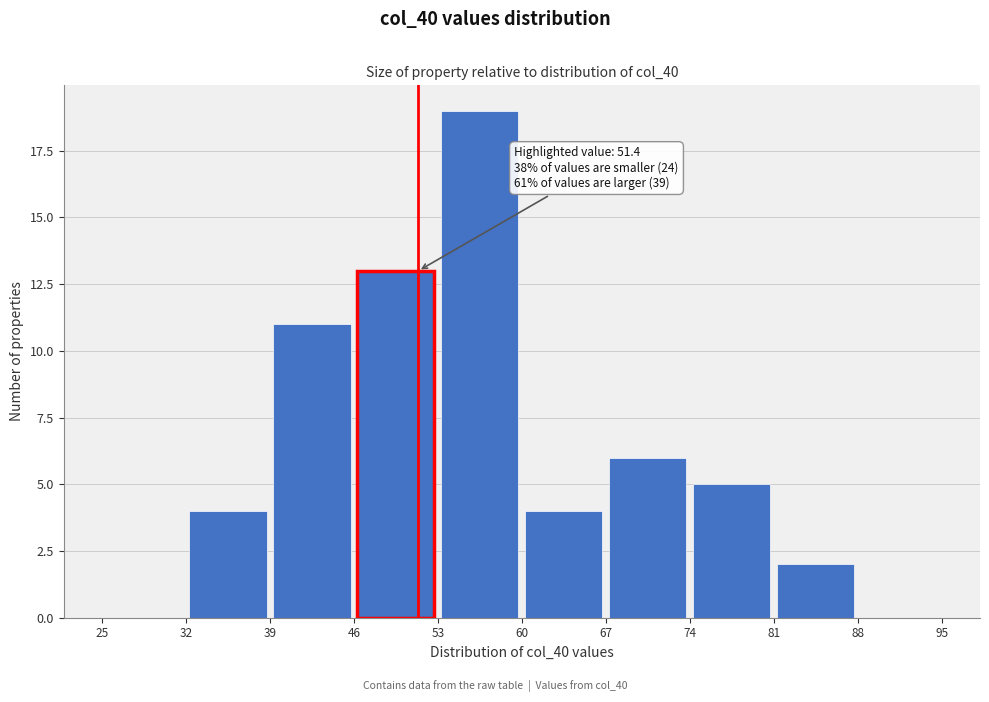

Which range on the x-axis has the tallest bar?

53 to 60